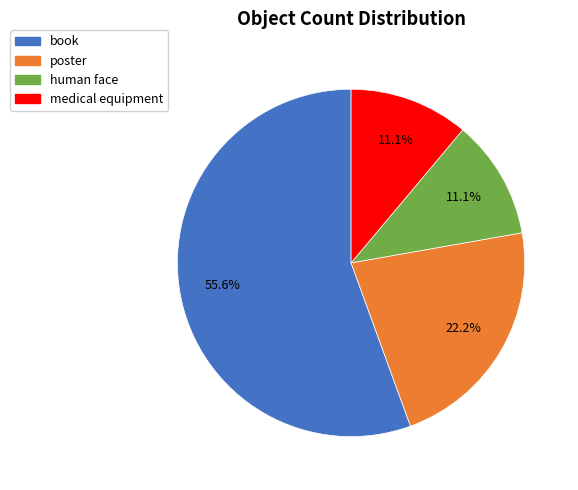

Is the sum of medical equipment and book greater than half?

Yes